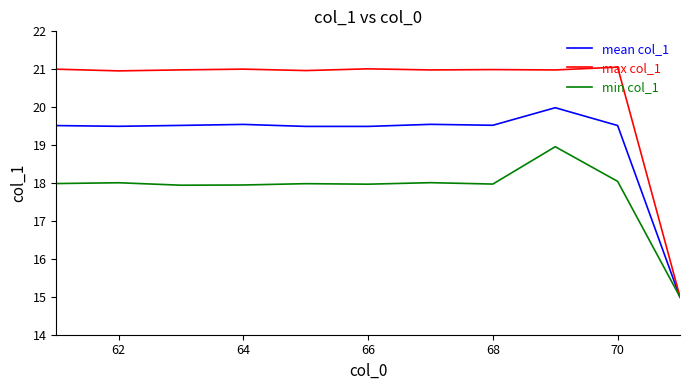

Rank the series by their average value, from lowest to highest.

min col_1, mean col_1, max col_1